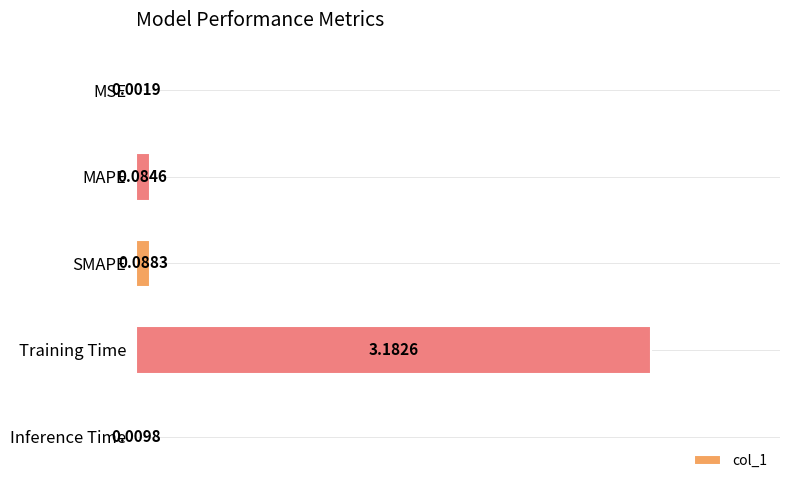

At which label is the value closest to 1?

SMAPE